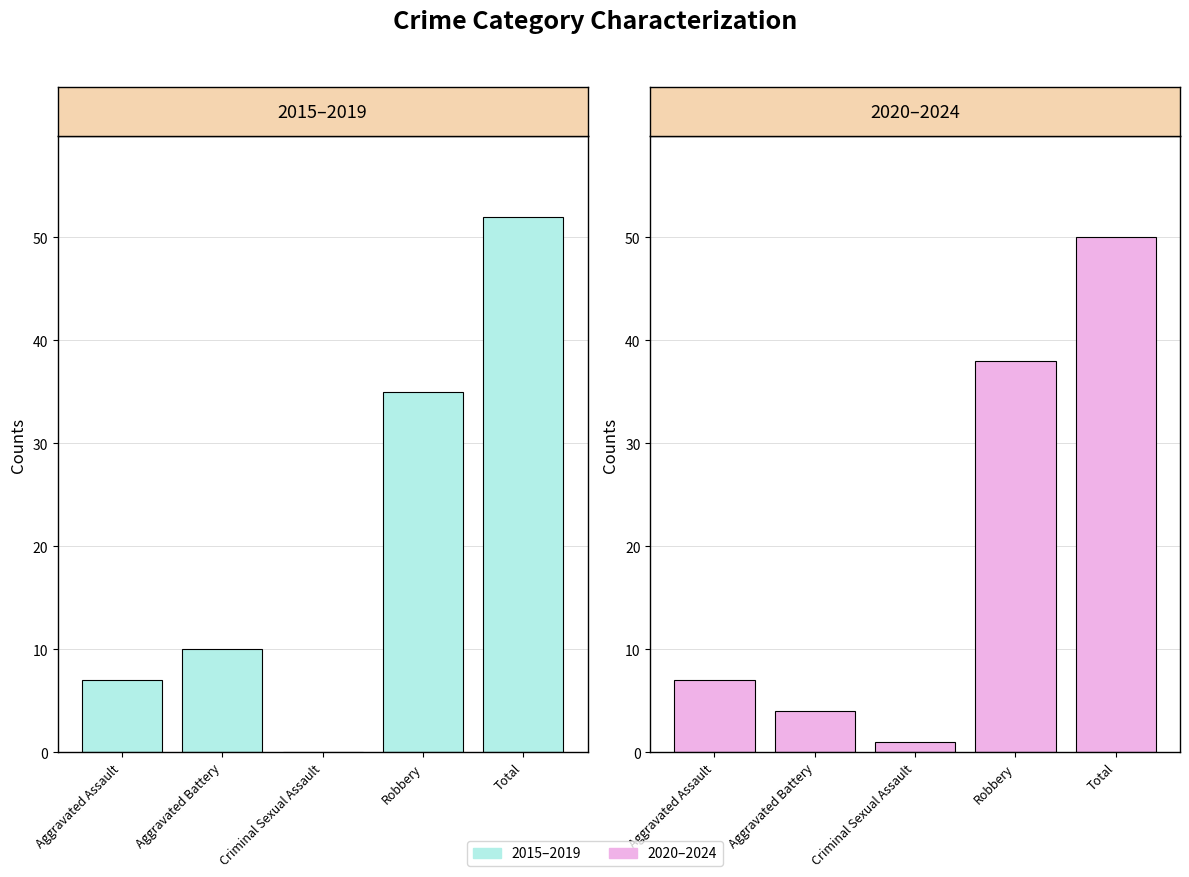

At which label is 2020–2024 closest to 25?

Robbery